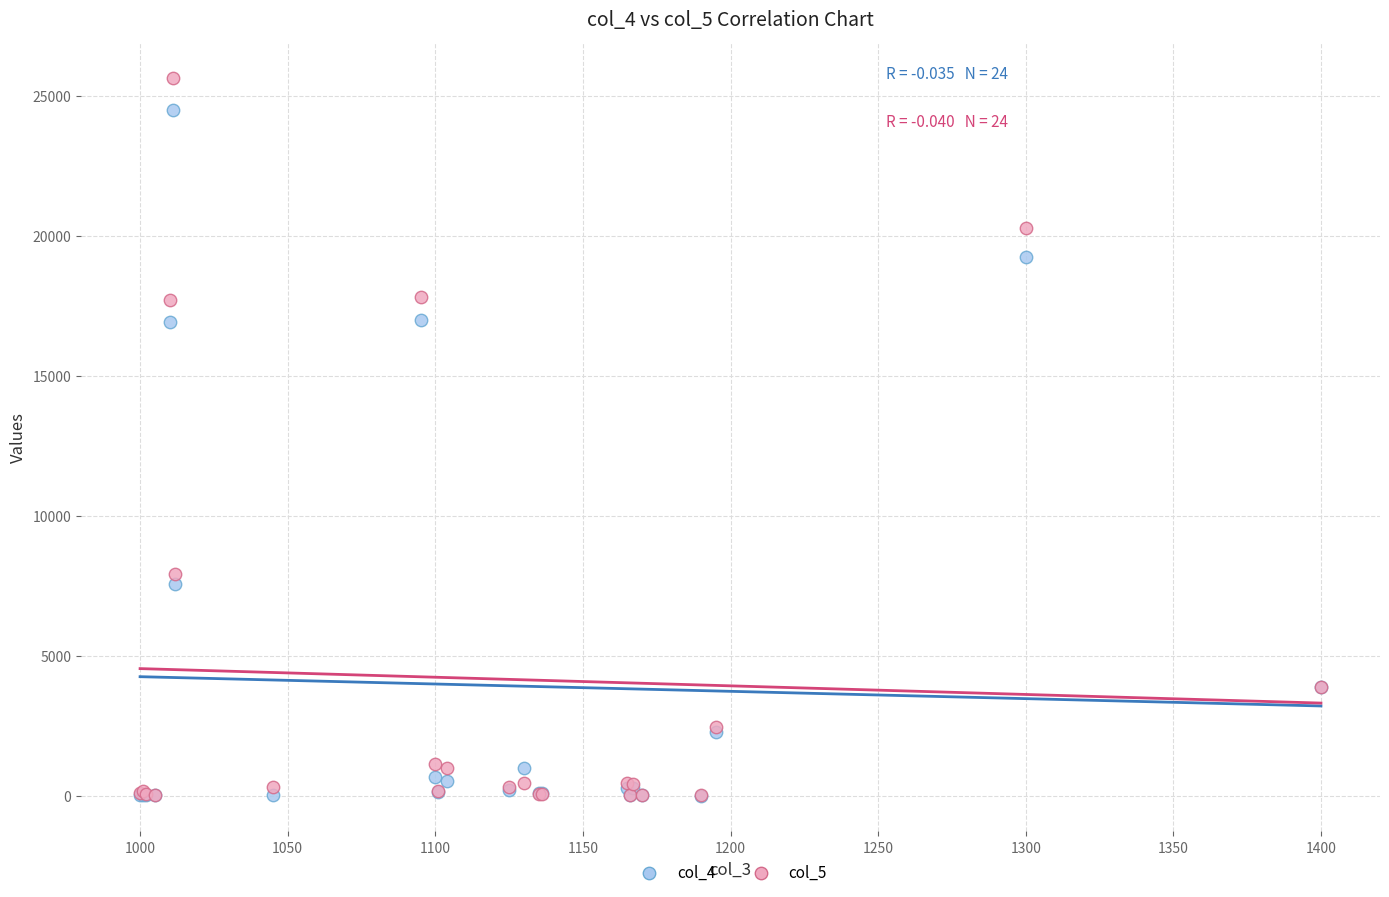

What are all the series names shown in the legend?

col_4, col_5